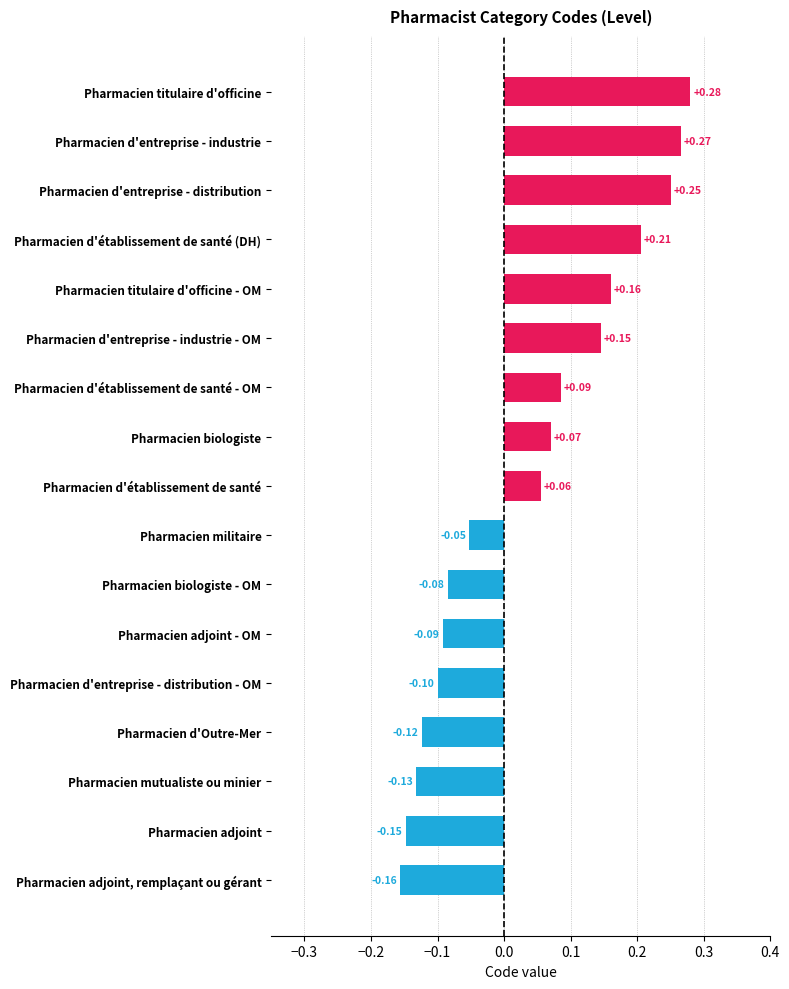

What is the label of the 14th bar from the top?

Pharmacien d'Outre-Mer